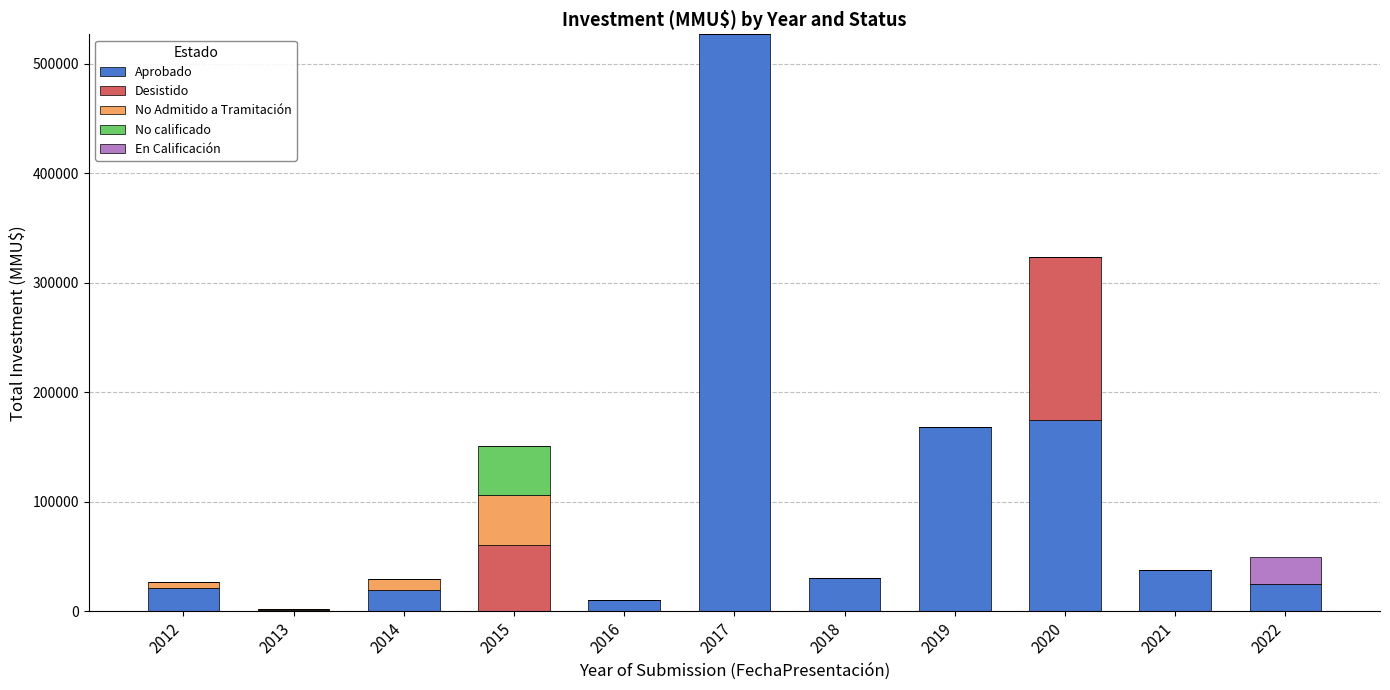

The value of Aprobado at 2019 is 37433. True or false?

False